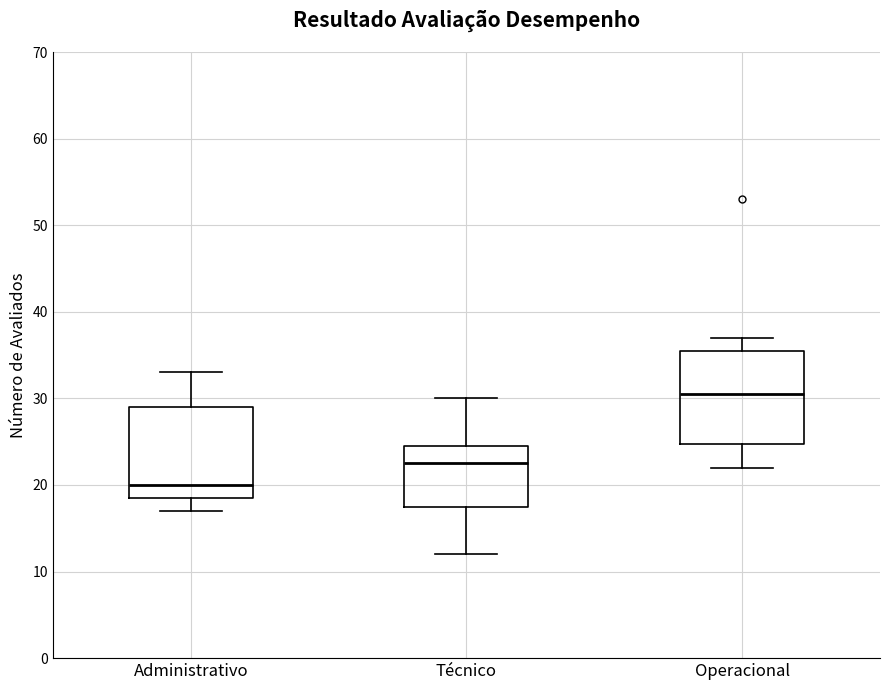

Reading left to right, read every box against the y-axis: the position of its median line, the range the box covers, and the ends of its whiskers. The values are not printed on the chart, so give them approximately, as read against the axis.

Administrativo: median 20, box 19 to 29, whiskers 17 to 33
Técnico: median 23, box 18 to 25, whiskers 12 to 30
Operacional: median 31, box 25 to 36, whiskers 22 to 37